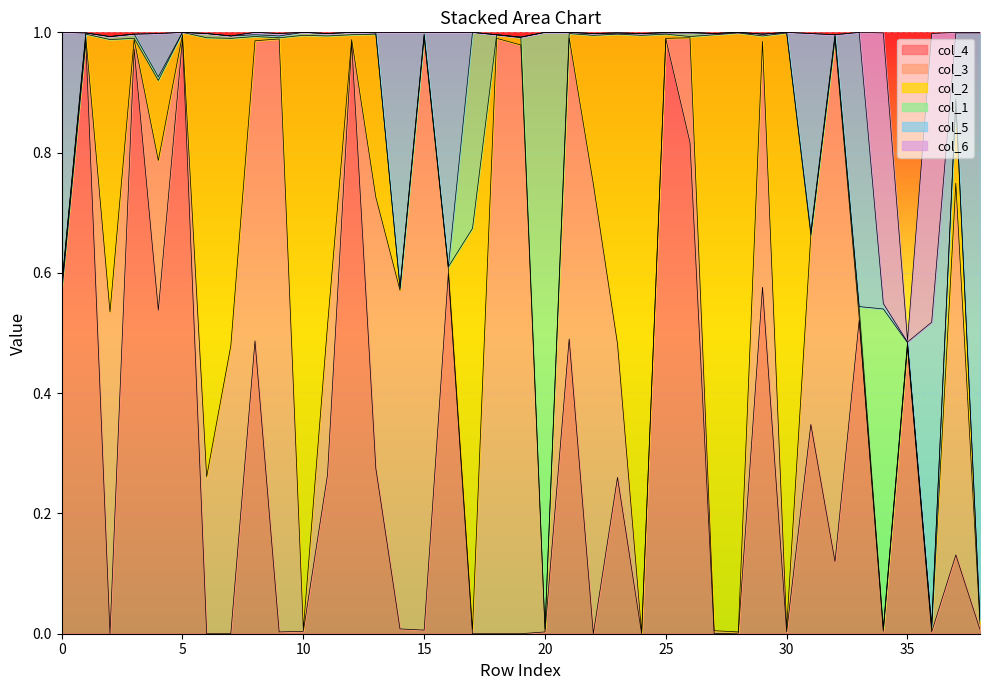

What is the value of the col_2 point at the 28th from the left?

1.0